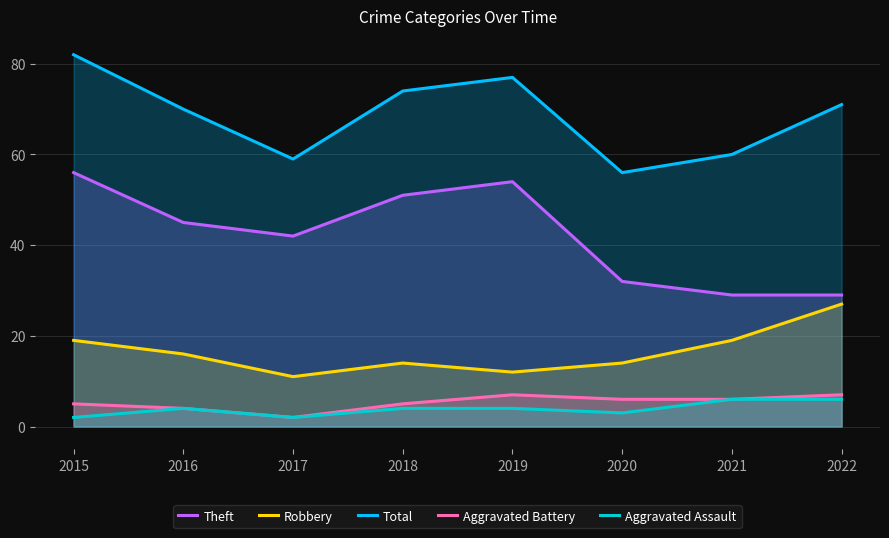

List the labels in order of Theft value, smallest first.

2021, 2022, 2020, 2017, 2016, 2018, 2019, 2015